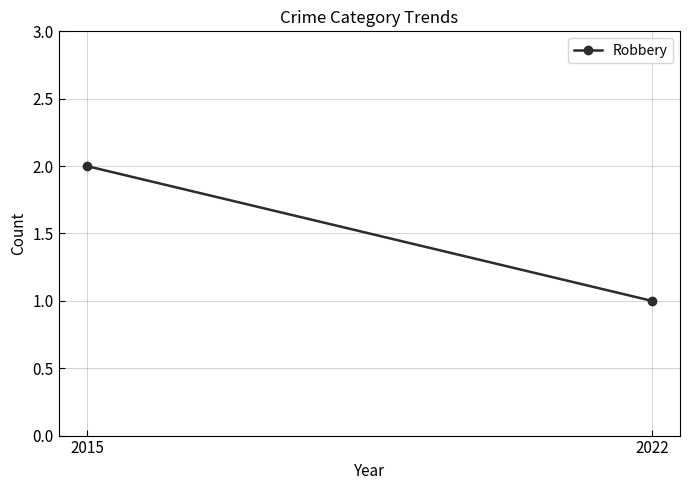

The value at 2022 is 0. True or false?

False